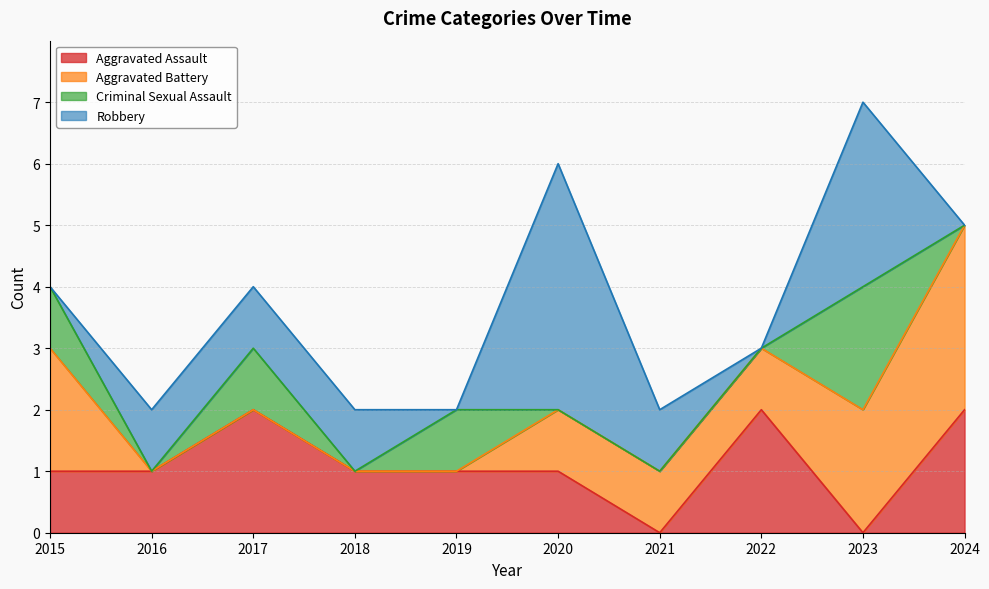

True or false: Criminal Sexual Assault has more than 0 points higher than both neighbors.

True